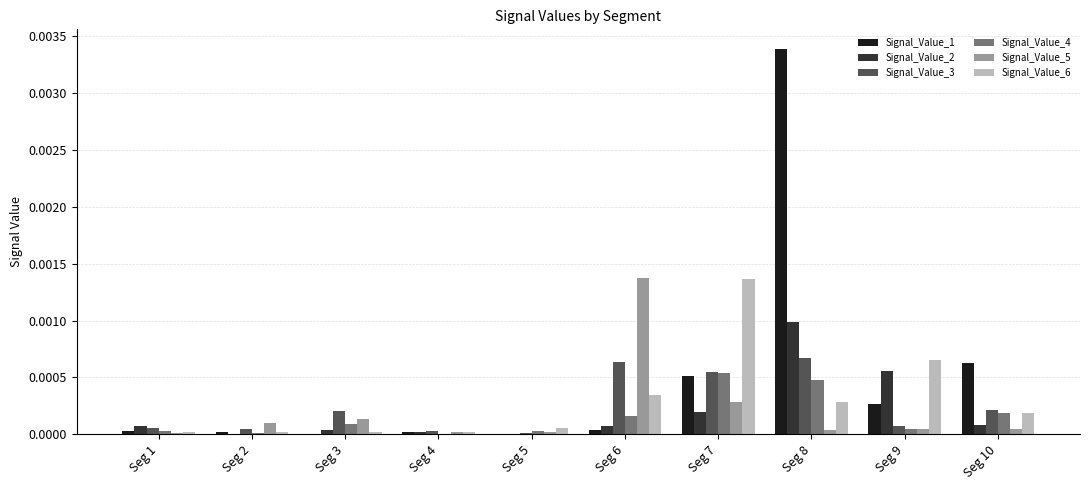

The value of Signal_Value_3 at Seg 5 is 0.0. True or false?

True